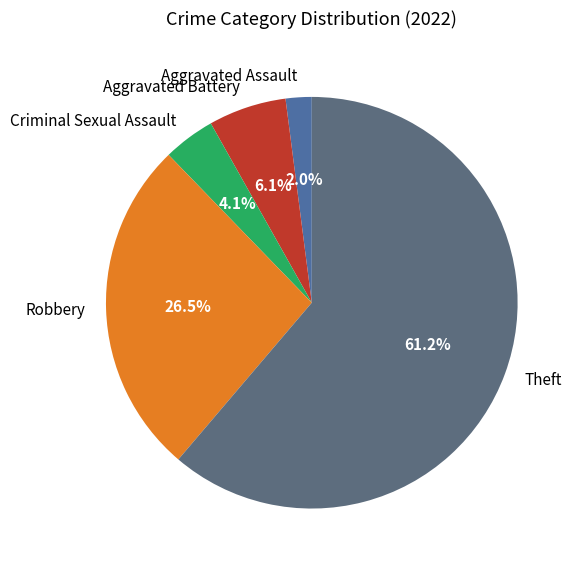

Which slice is the largest?

Theft